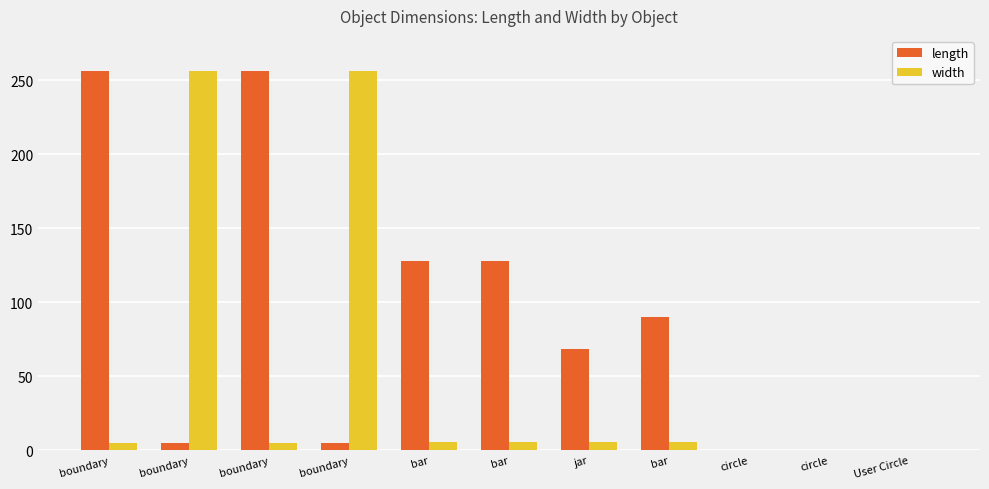

How many categories are shown in the chart?

11